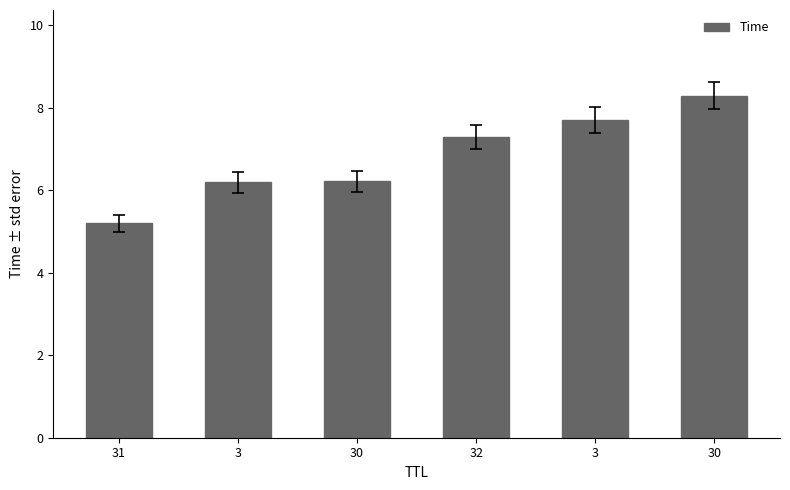

Reading right to left, extract all data points from this chart.

30=8.3	3=7.7	32=7.3	30=6.2	3=6.2	31=5.2